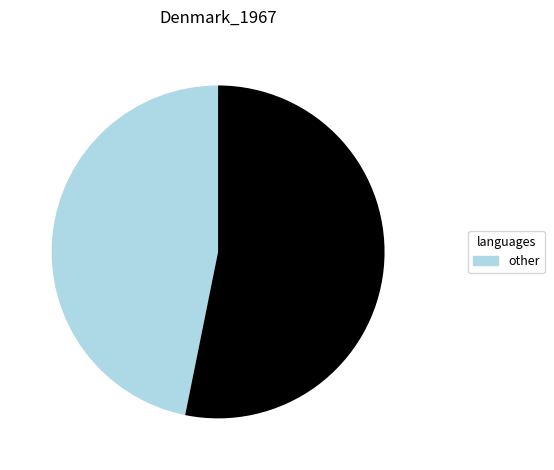

Does any single category account for the majority?

Yes